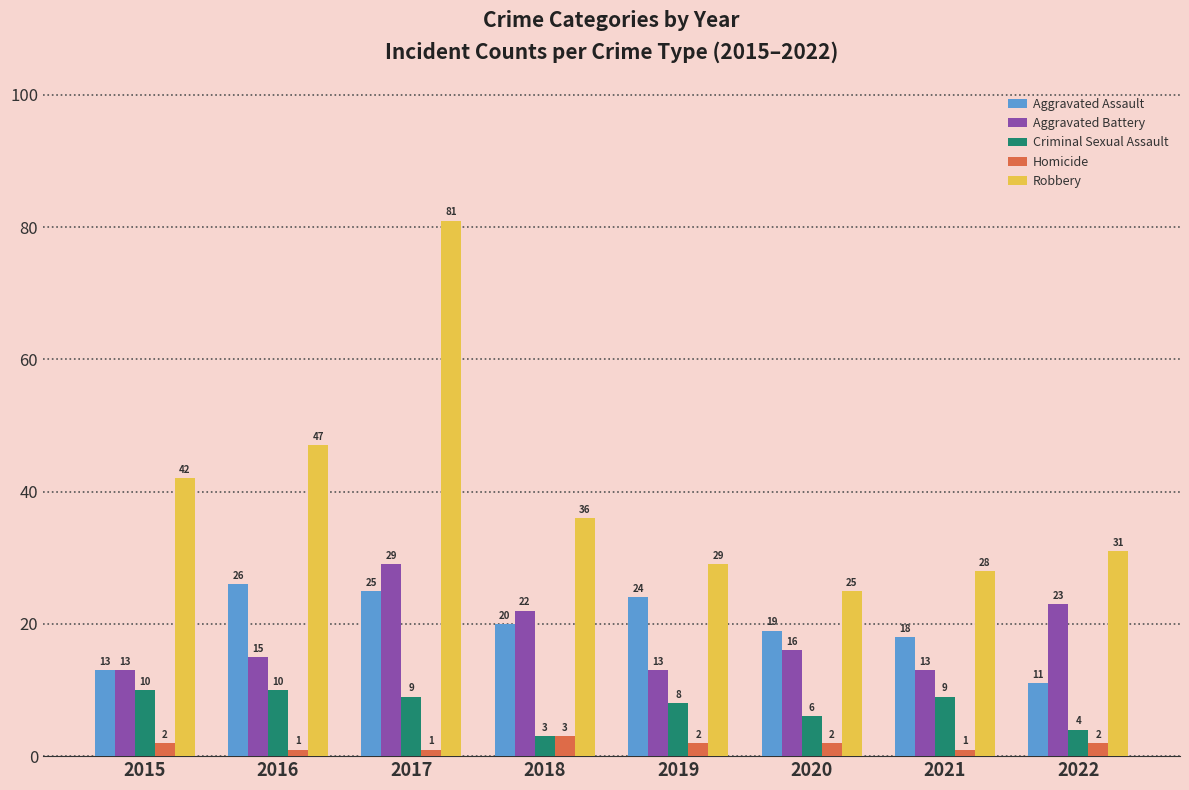

What is the difference between the highest and lowest values at 2022?

29